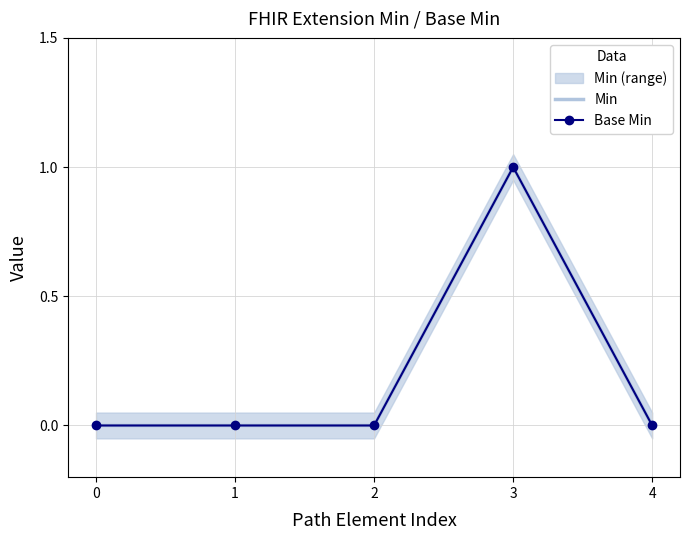

The Min series shows 0 at 2. True or false?

False